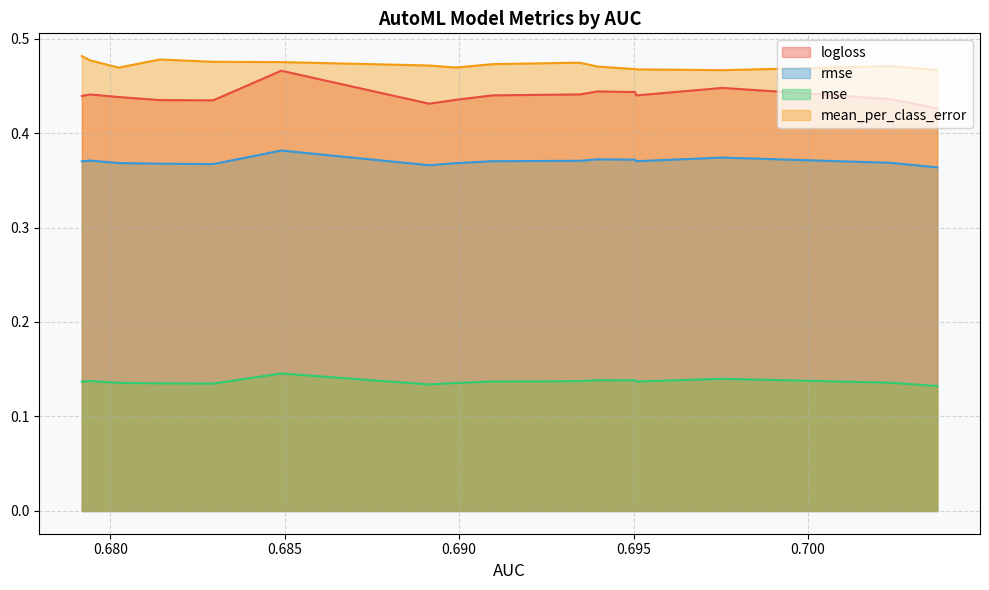

How many lines are shown in the chart?

4